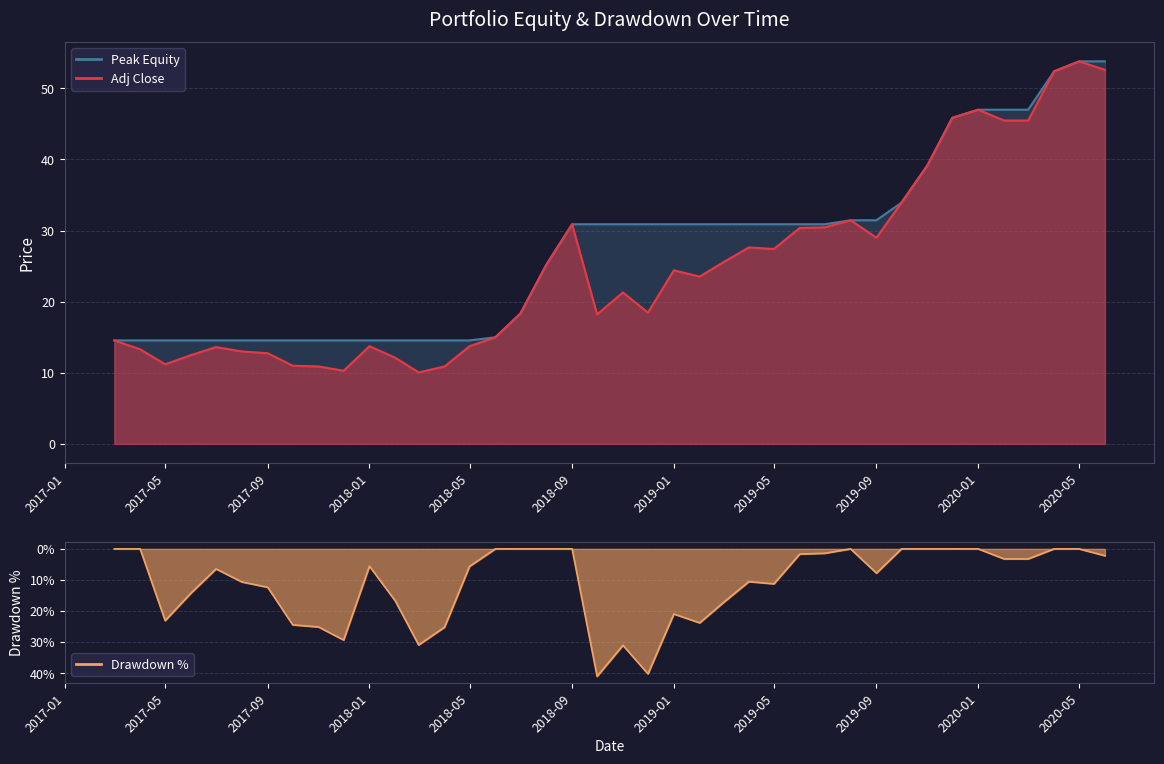

What is the difference between the maximum and minimum values in the Drawdown % series?

0.4